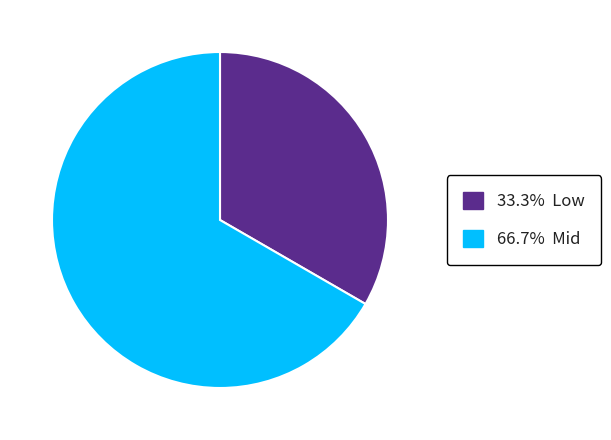

Is there any slice that represents more than half of the pie?

Yes